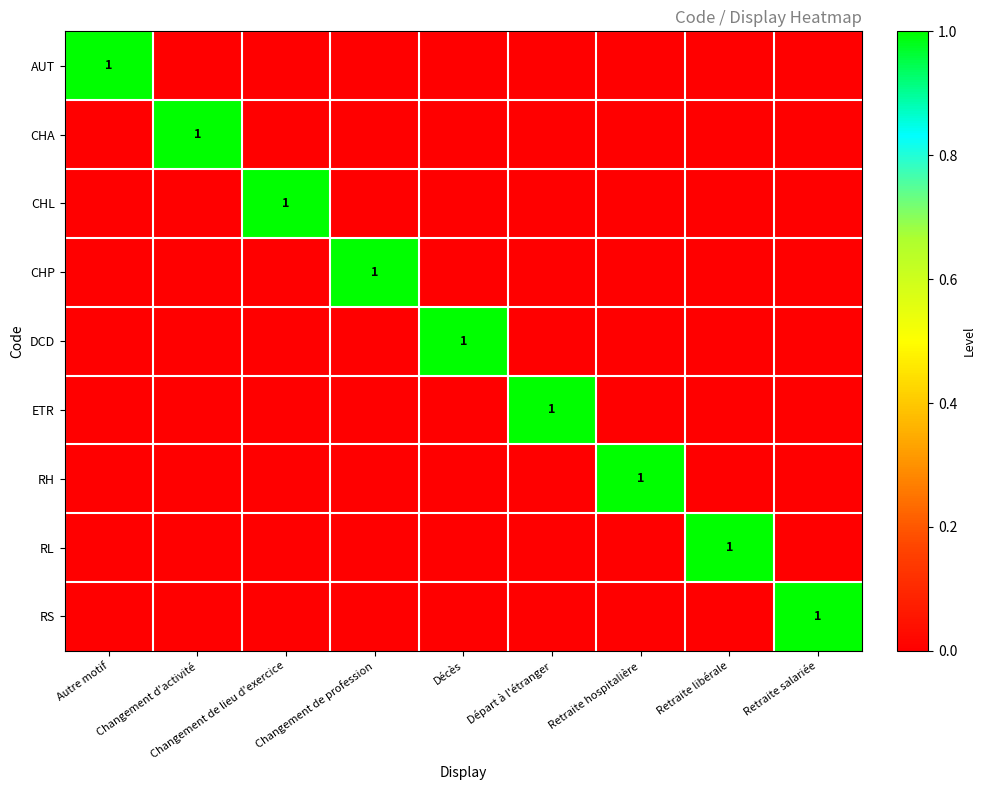

Which series changed the most between Changement d'activité and Changement de profession?

CHA